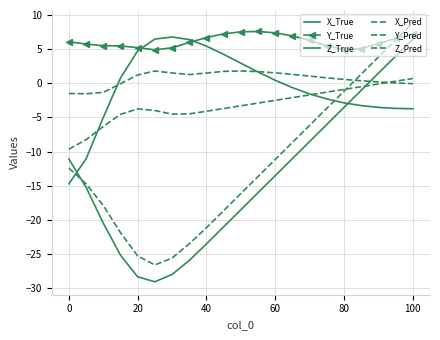

What is the value of the Z_Pred point at the 20th from the left?

0.3